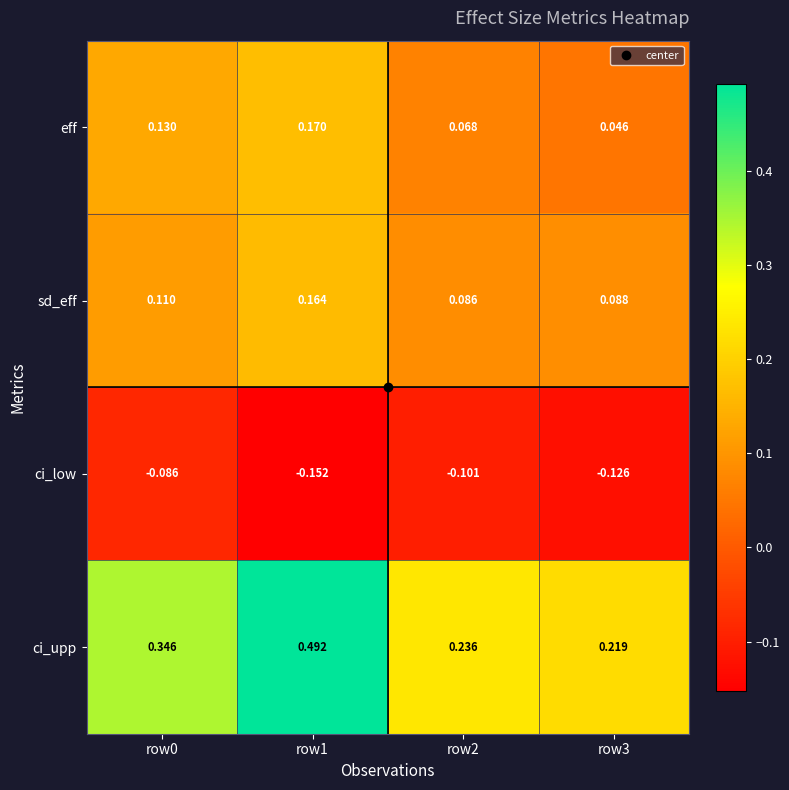

Which series has the largest total across all categories?

ci_upp